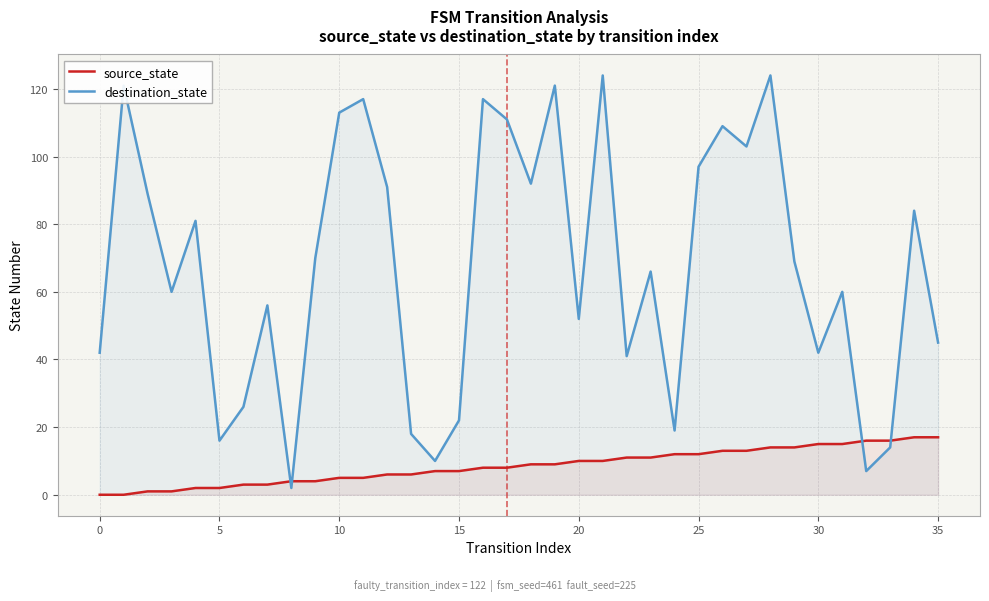

Rank the series by their maximum value, from highest to lowest.

destination_state, source_state